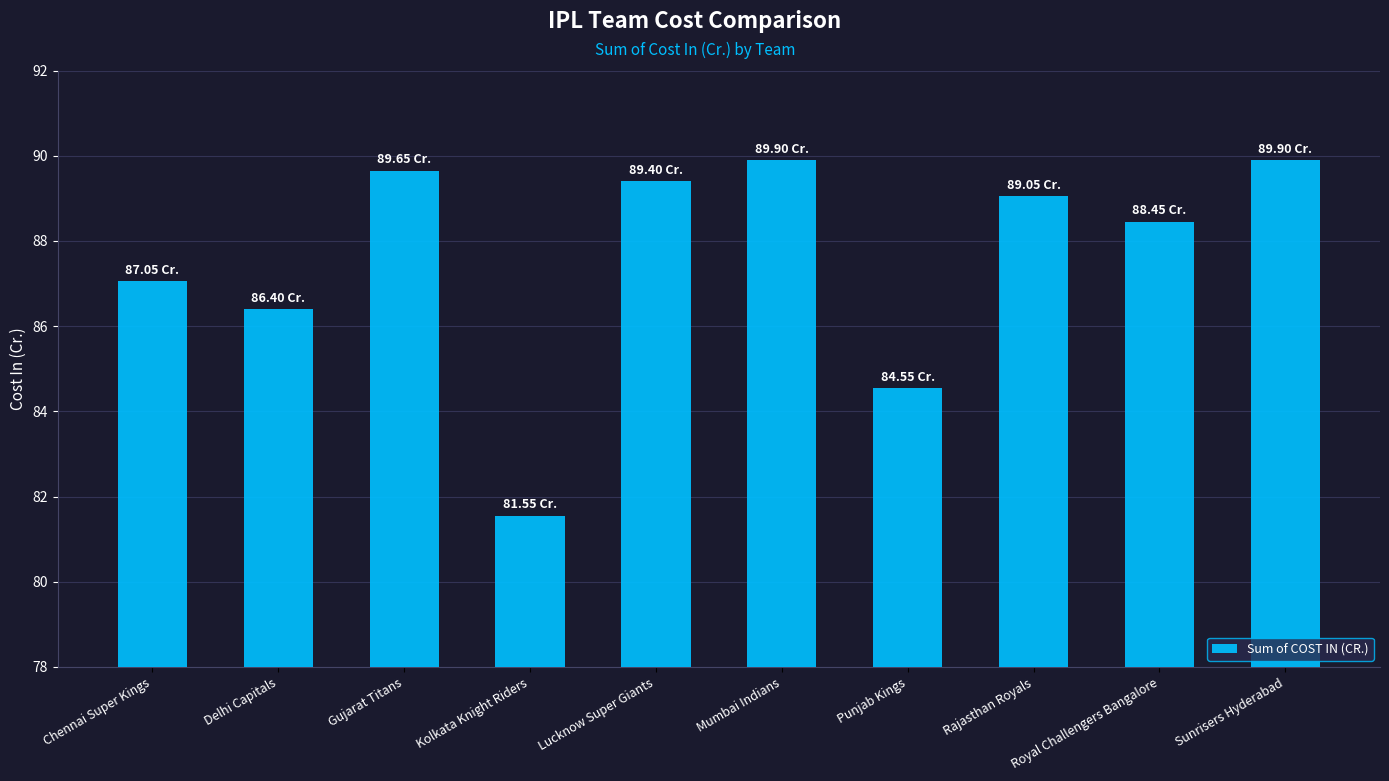

Which category has the lowest value across all series?

Kolkata Knight Riders